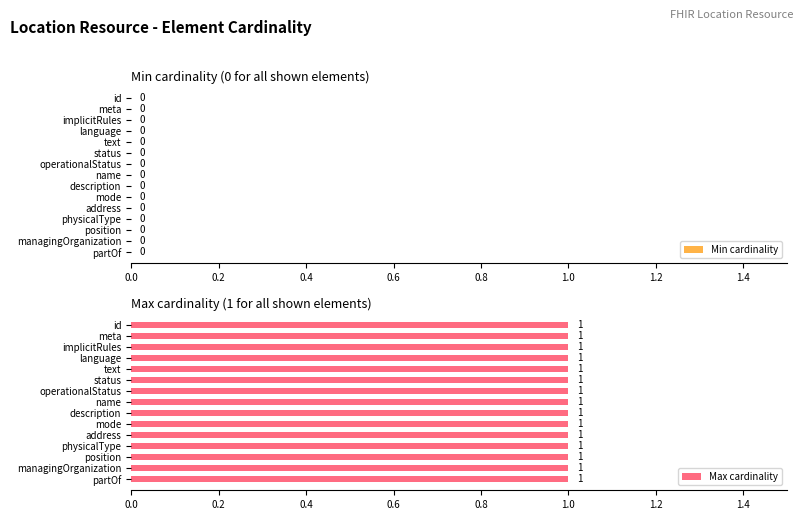

How many bars are there in each group?

2